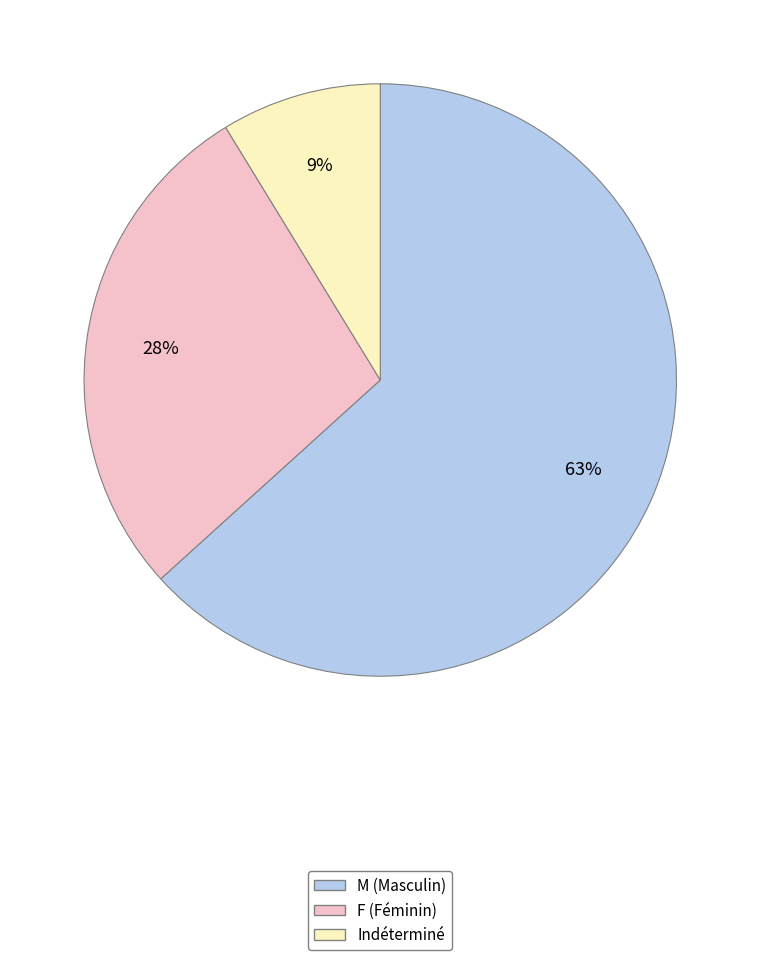

To the nearest percent, what portion does M represent?

63%